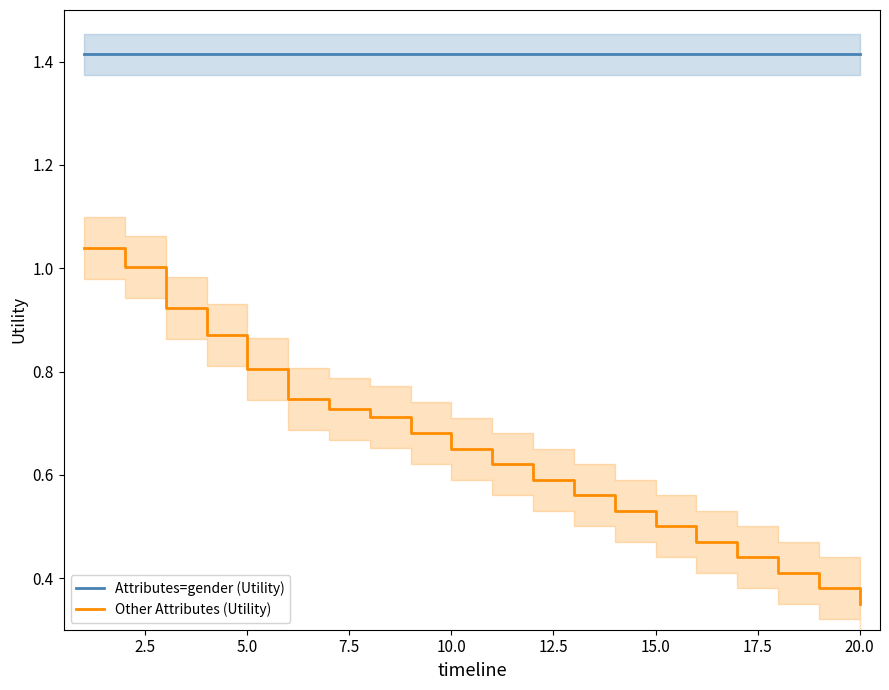

True or false: Attributes=gender (Utility) has a value of 0.9 at 10.0.

False